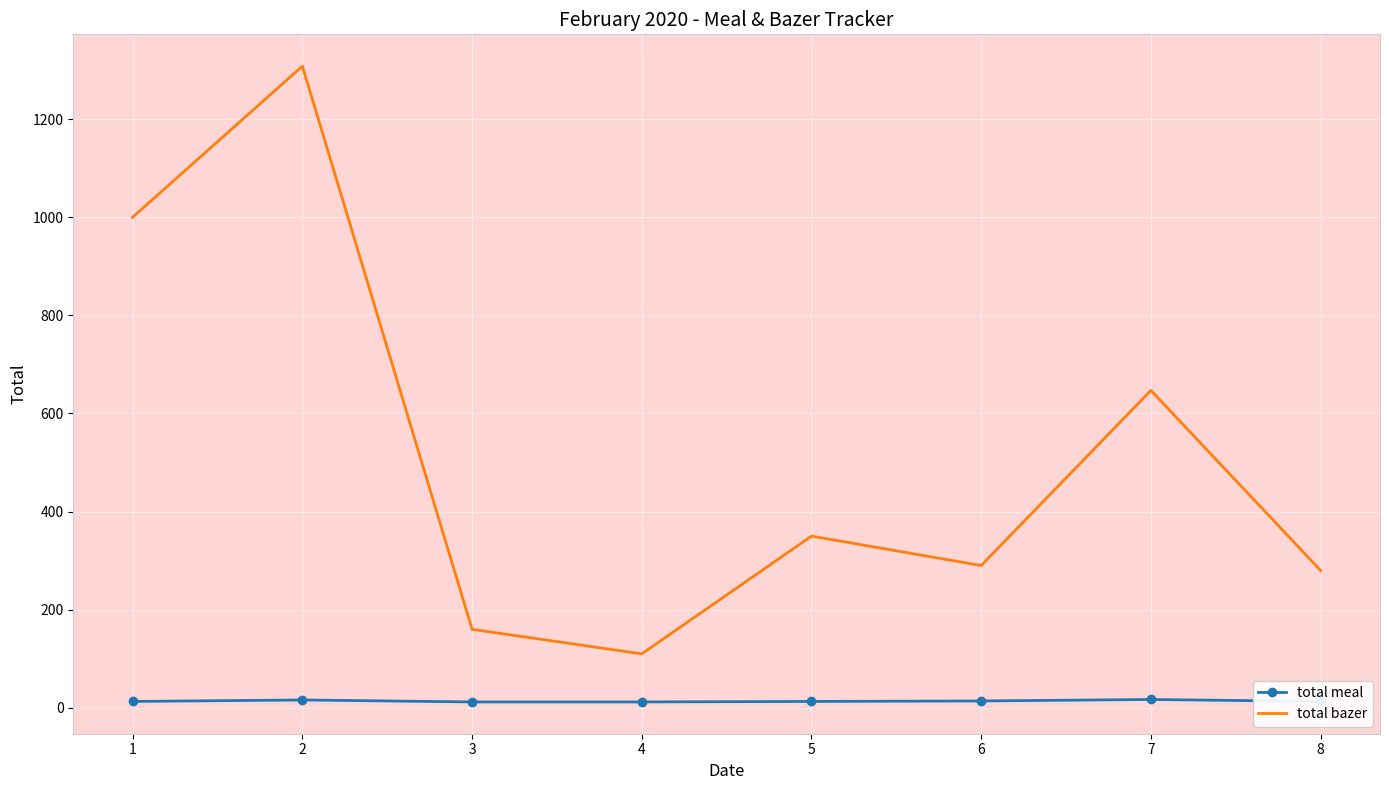

True or false: total bazer has more than 2 interior local peaks.

True